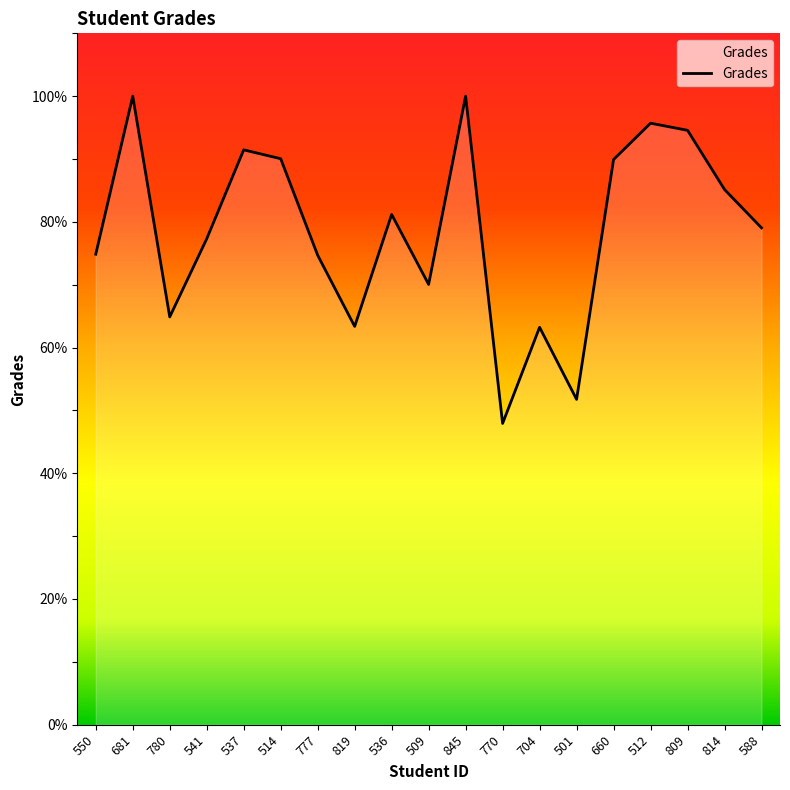

At which category does the data reach its first local valley?

780